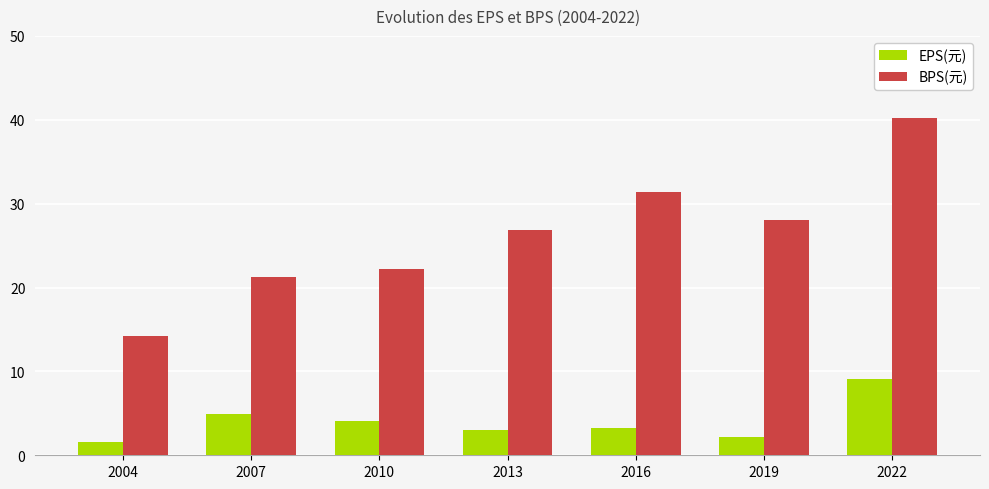

List the series in order of their overall mean, highest first.

BPS(元), EPS(元)